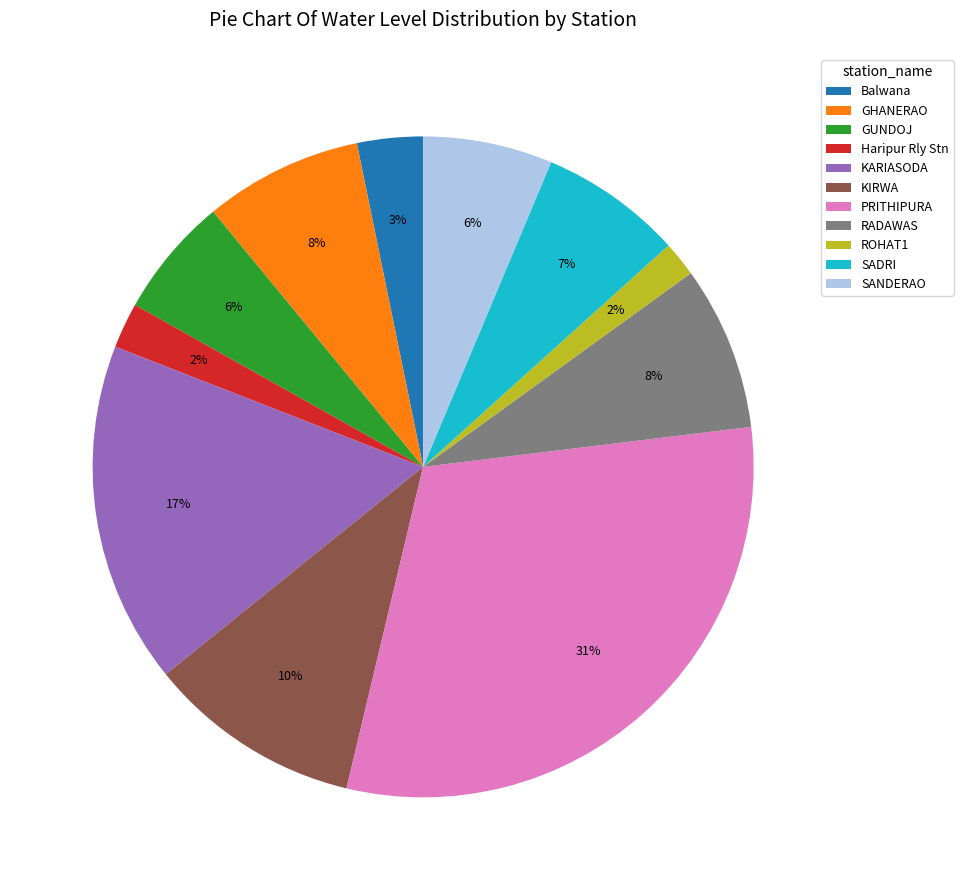

How many segments does this pie chart have?

11